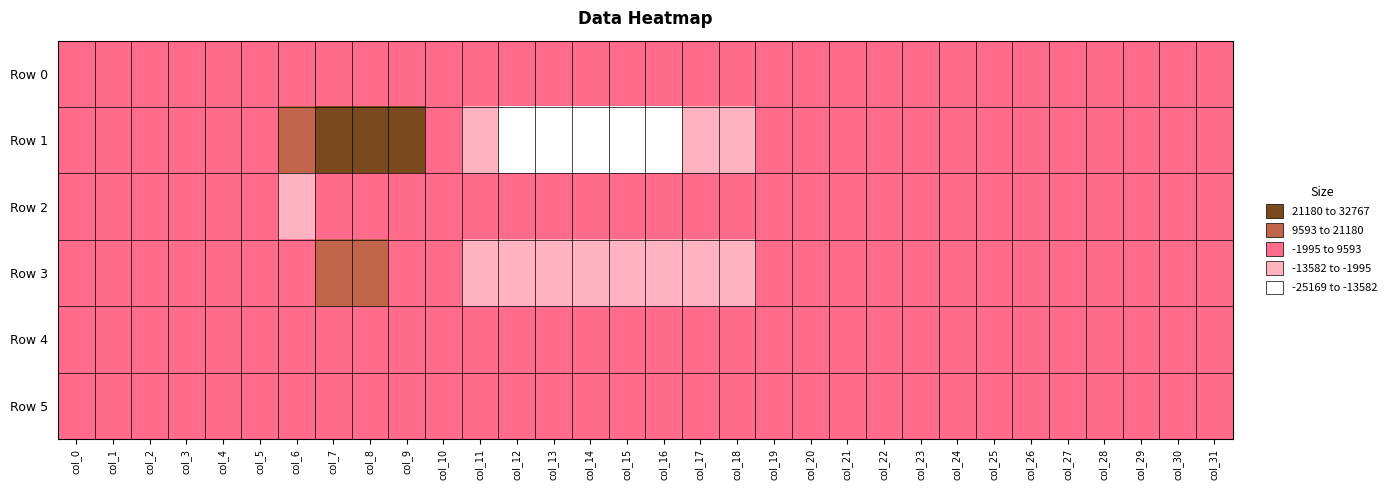

Rank the series by their maximum value, from lowest to highest.

Row 0, Row 5, Row 4, Row 2, Row 3, Row 1